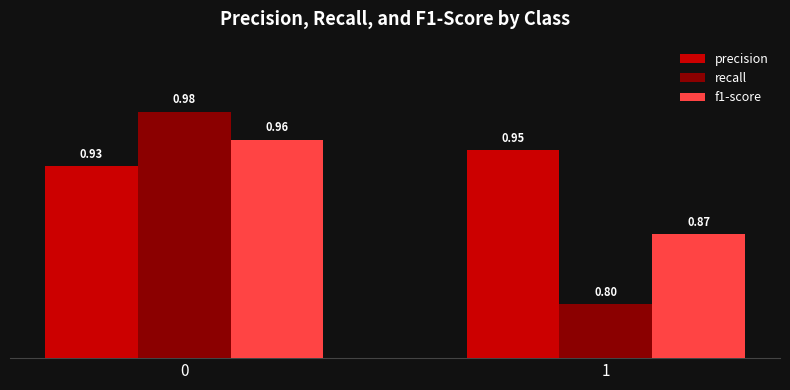

What is the total value across all series at 1?

2.6